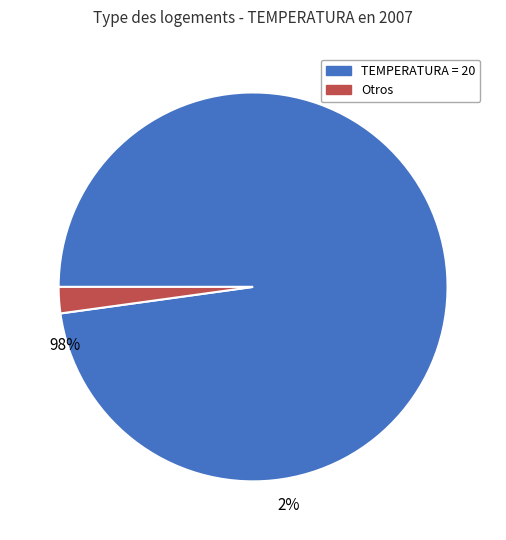

The Other slice represents 11% of the pie. True or false?

False